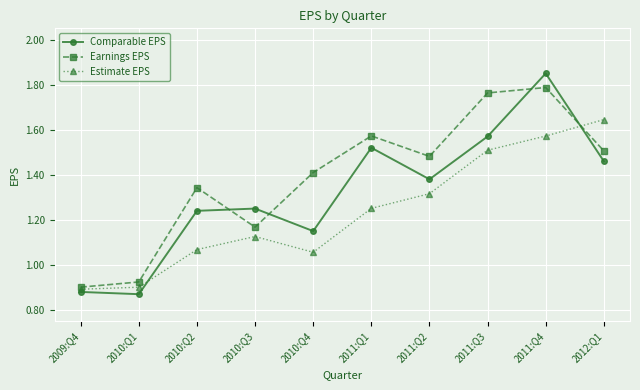

How many lines are shown in the chart?

3